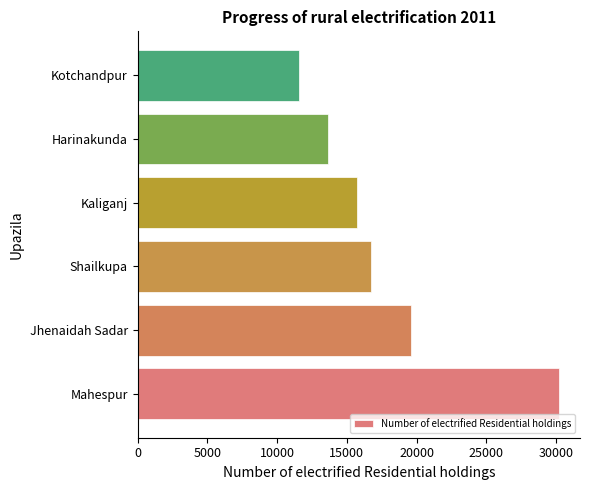

What is the sum of all values?

107528